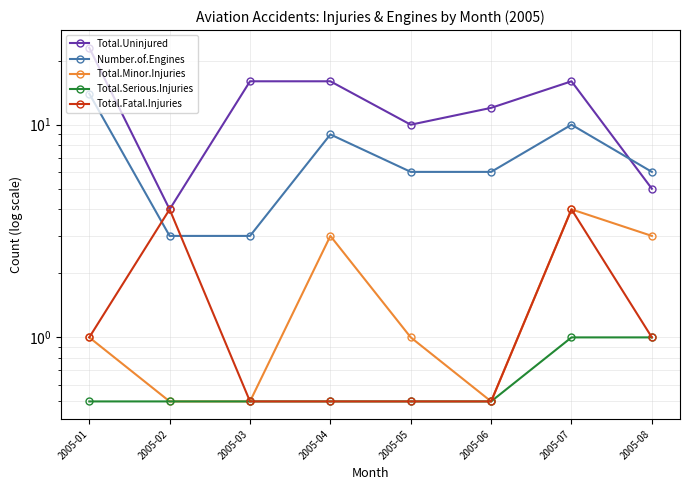

What is the average value of the Total.Serious.Injuries series?

0.6